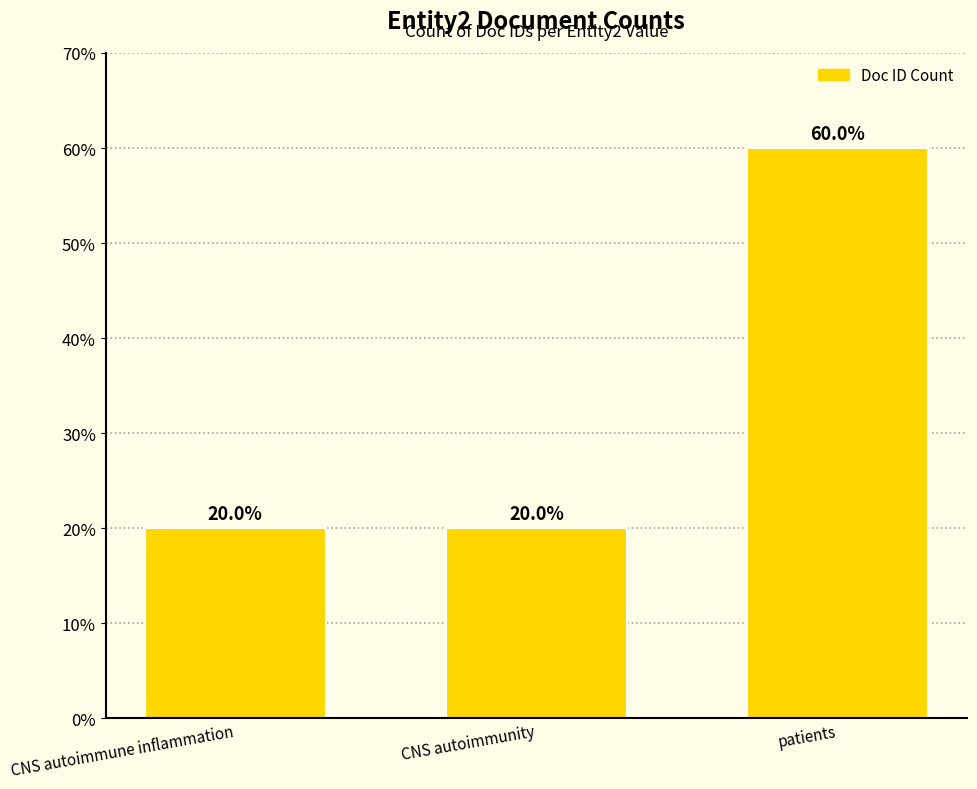

What value does the data have at CNS autoimmune inflammation?

20